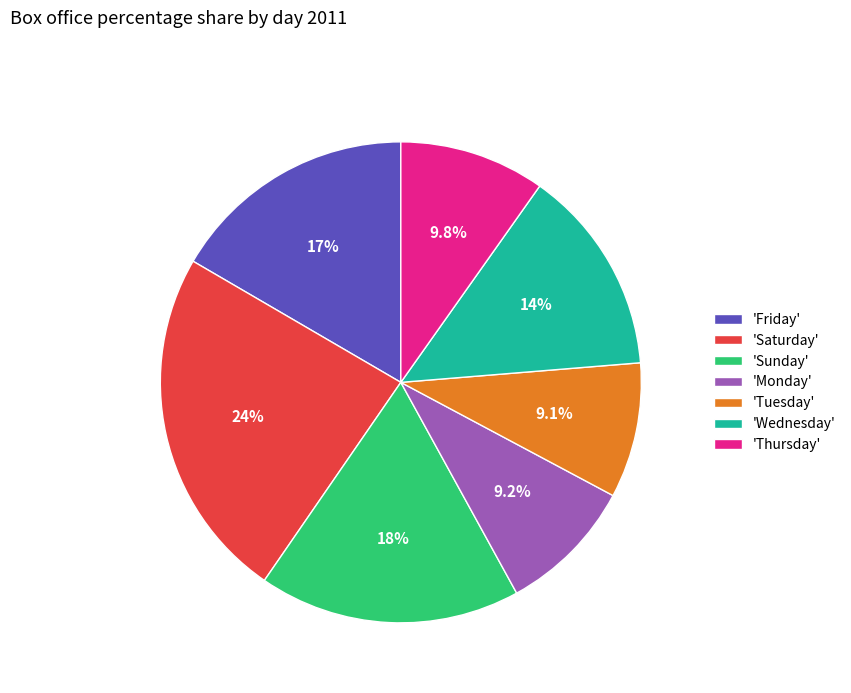

How many slices are in this pie chart?

7